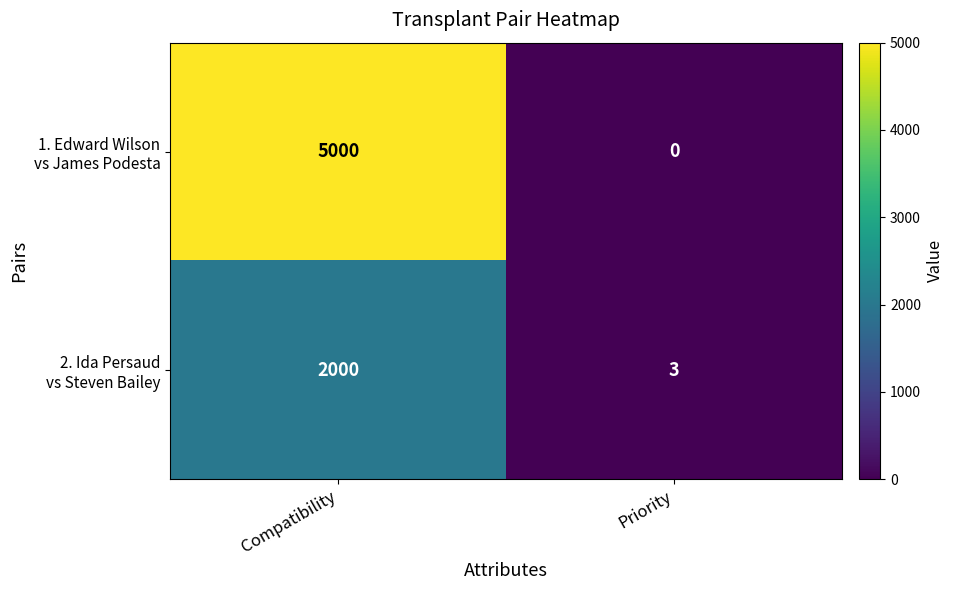

What is the spread (max minus min) of values at Priority?

3